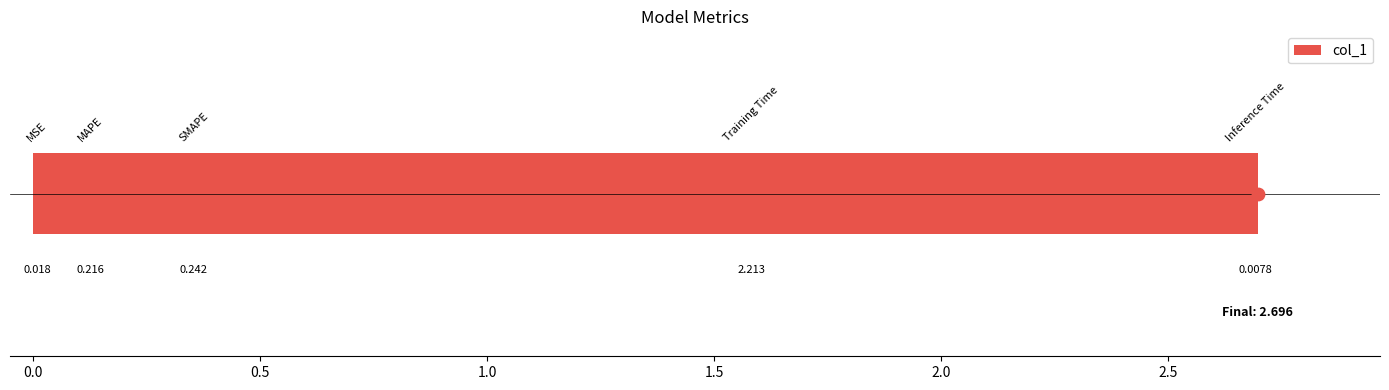

Between 0.5 and −0.5, which is larger?

0.5